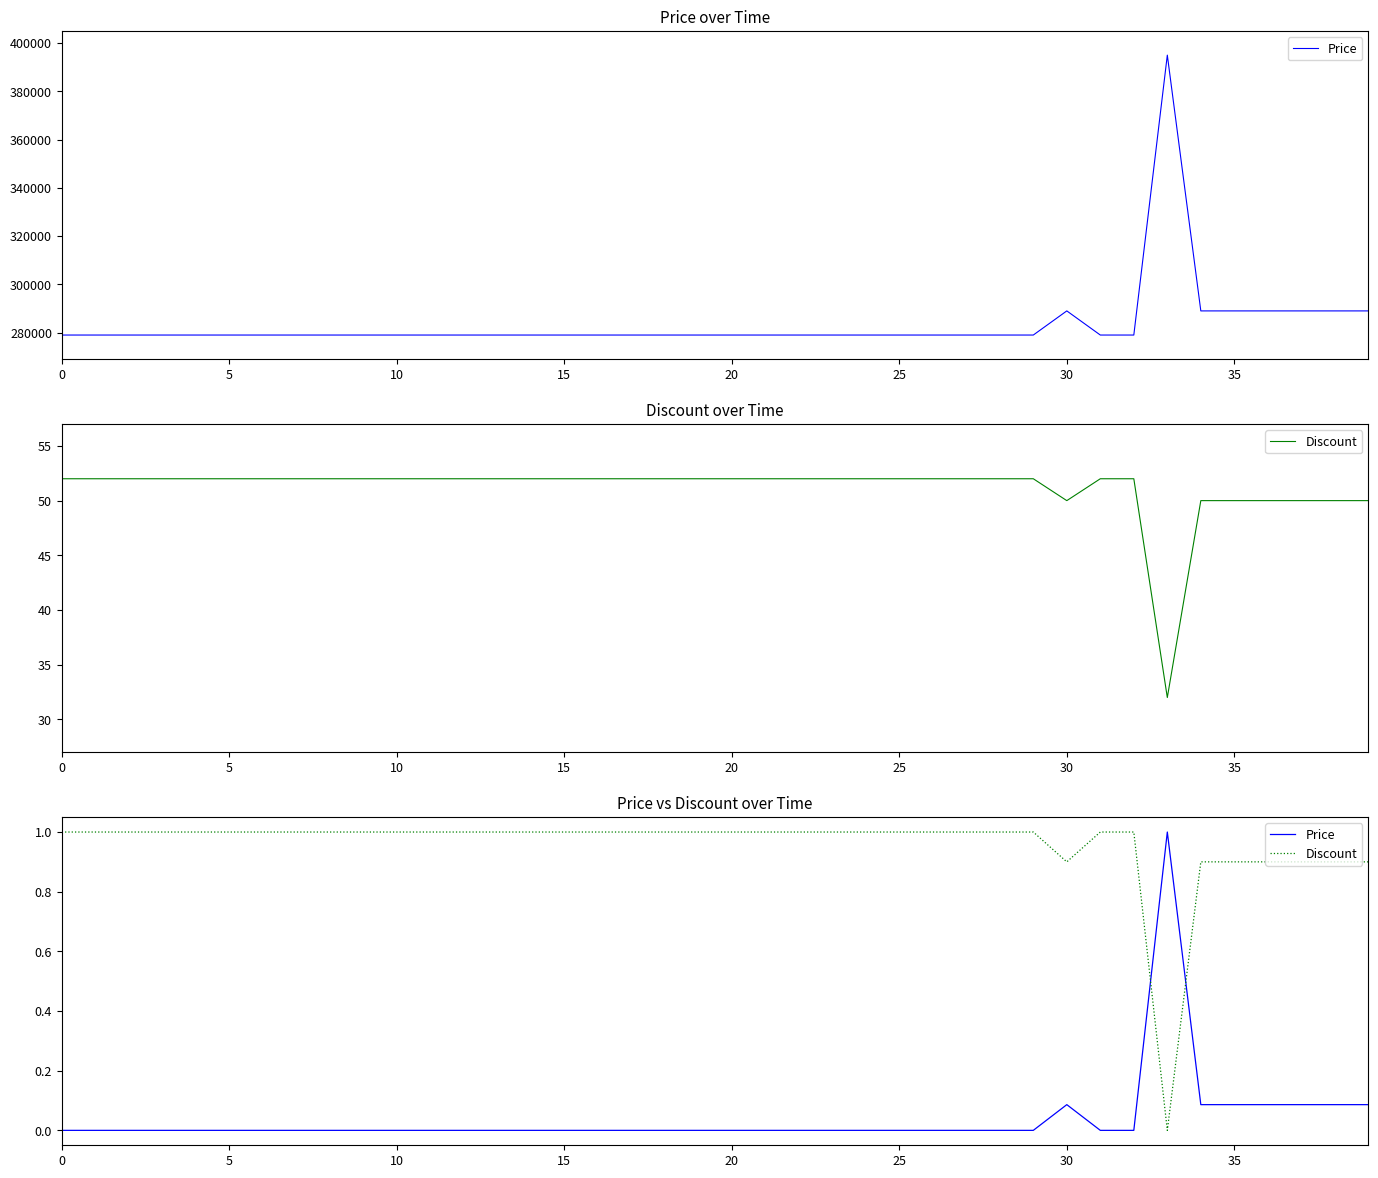

At how many categories does at least one series exceed 0?

40